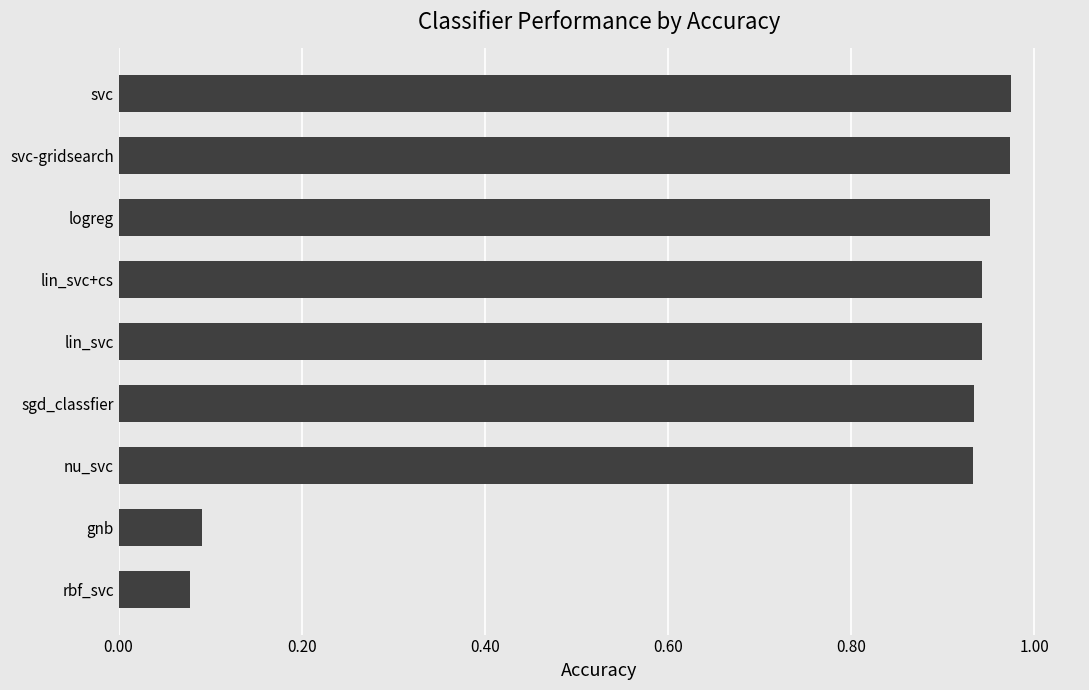

How many bars are there in total?

9